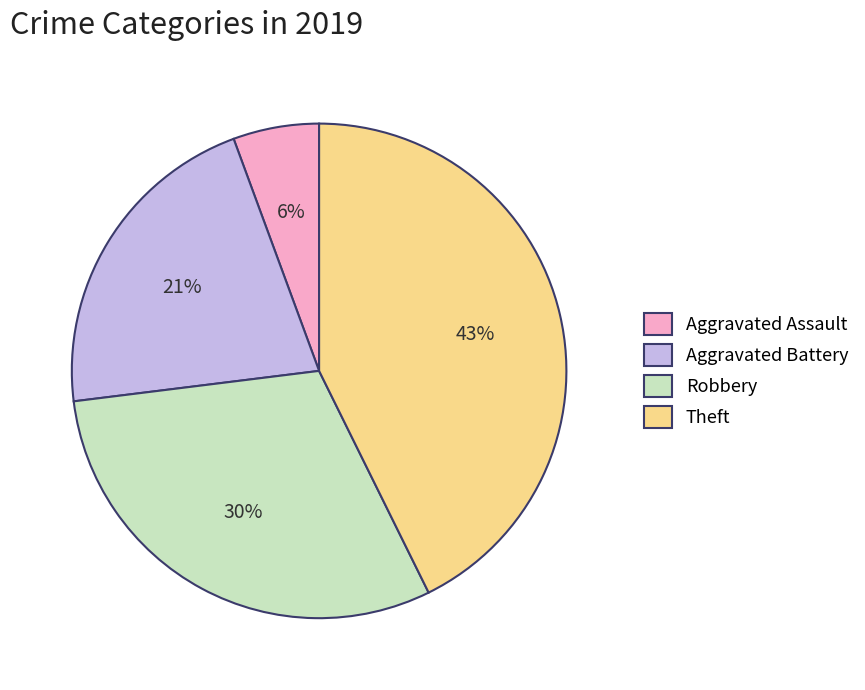

To the nearest percent, what is the combined percentage of Robbery and Theft?

73%